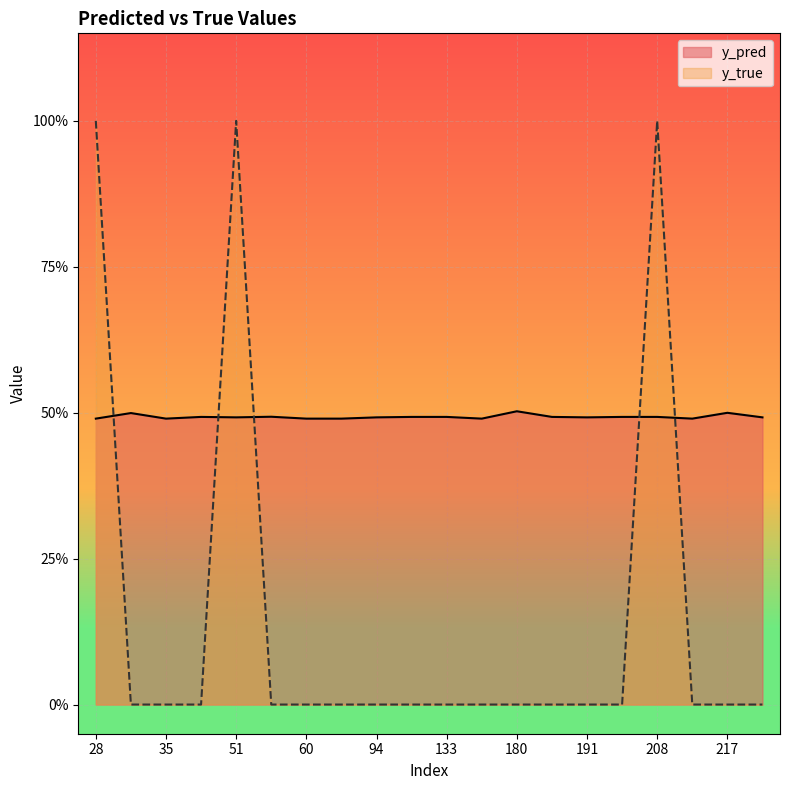

In y_true, how many points are higher than both neighbors (excluding endpoints)?

2